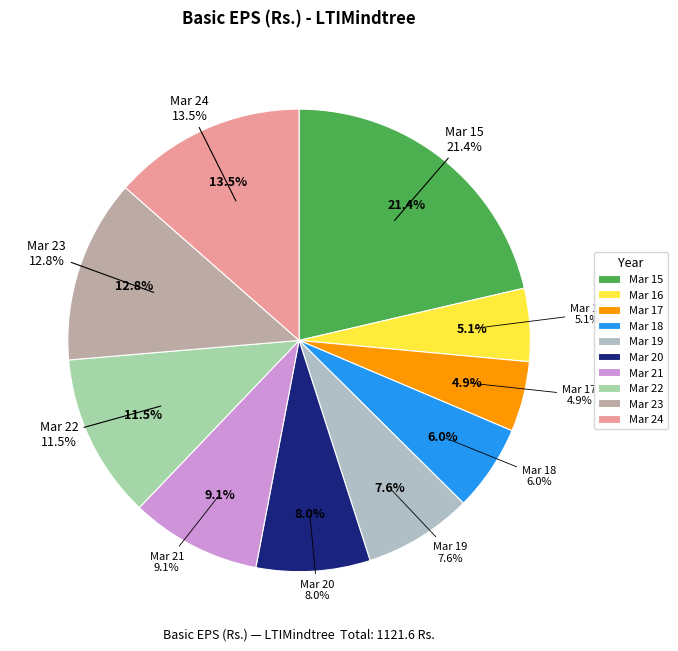

To the nearest percent, what portion does Mar 20 represent?

8%